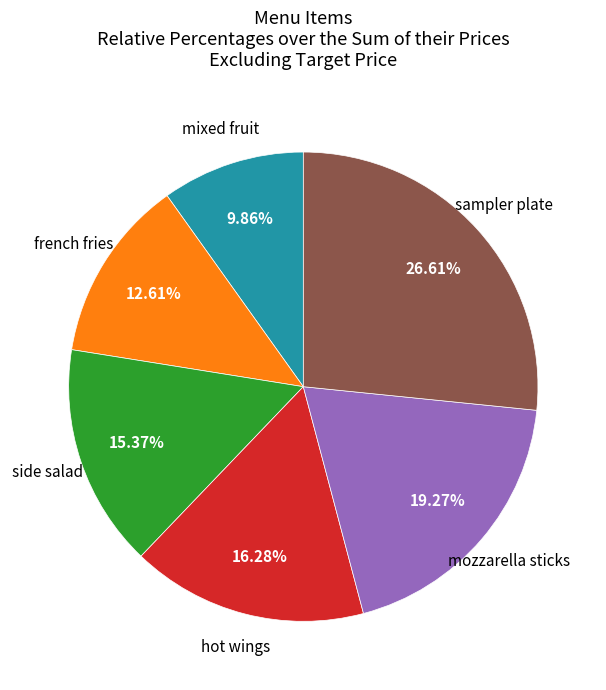

Does any single category account for the majority?

No